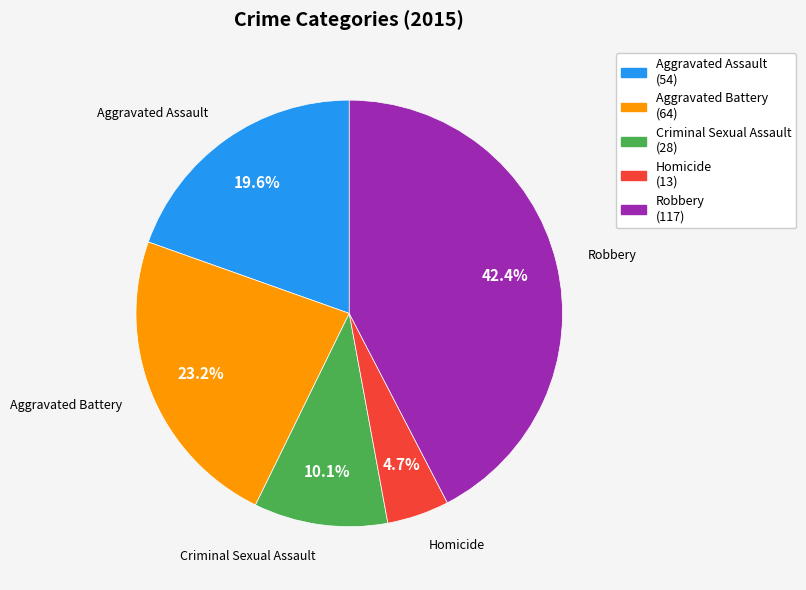

Is it true that Aggravated Battery is 23% of the pie?

True